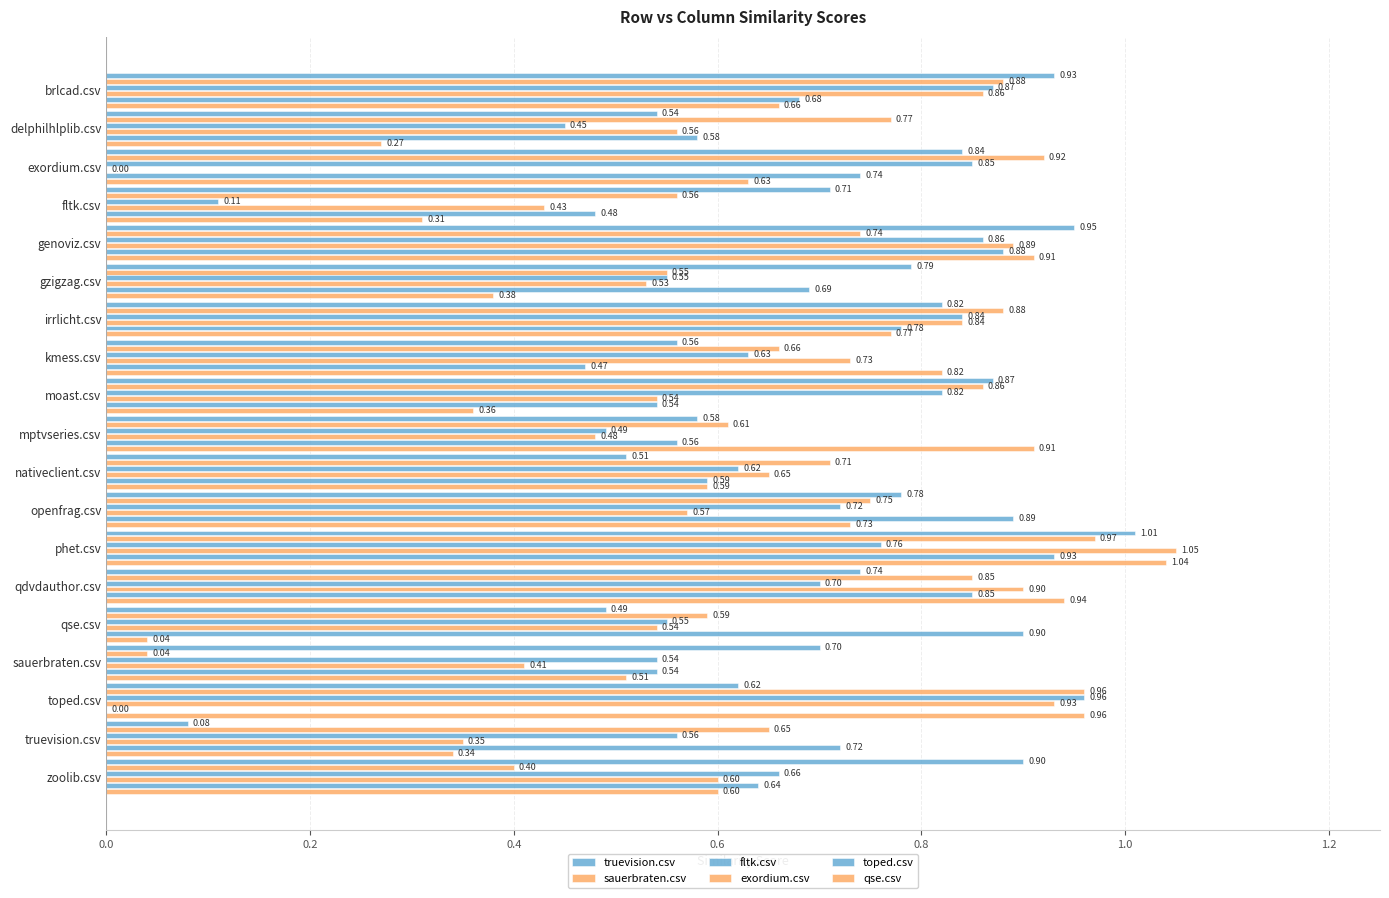

Count the number of categories in the chart.

19